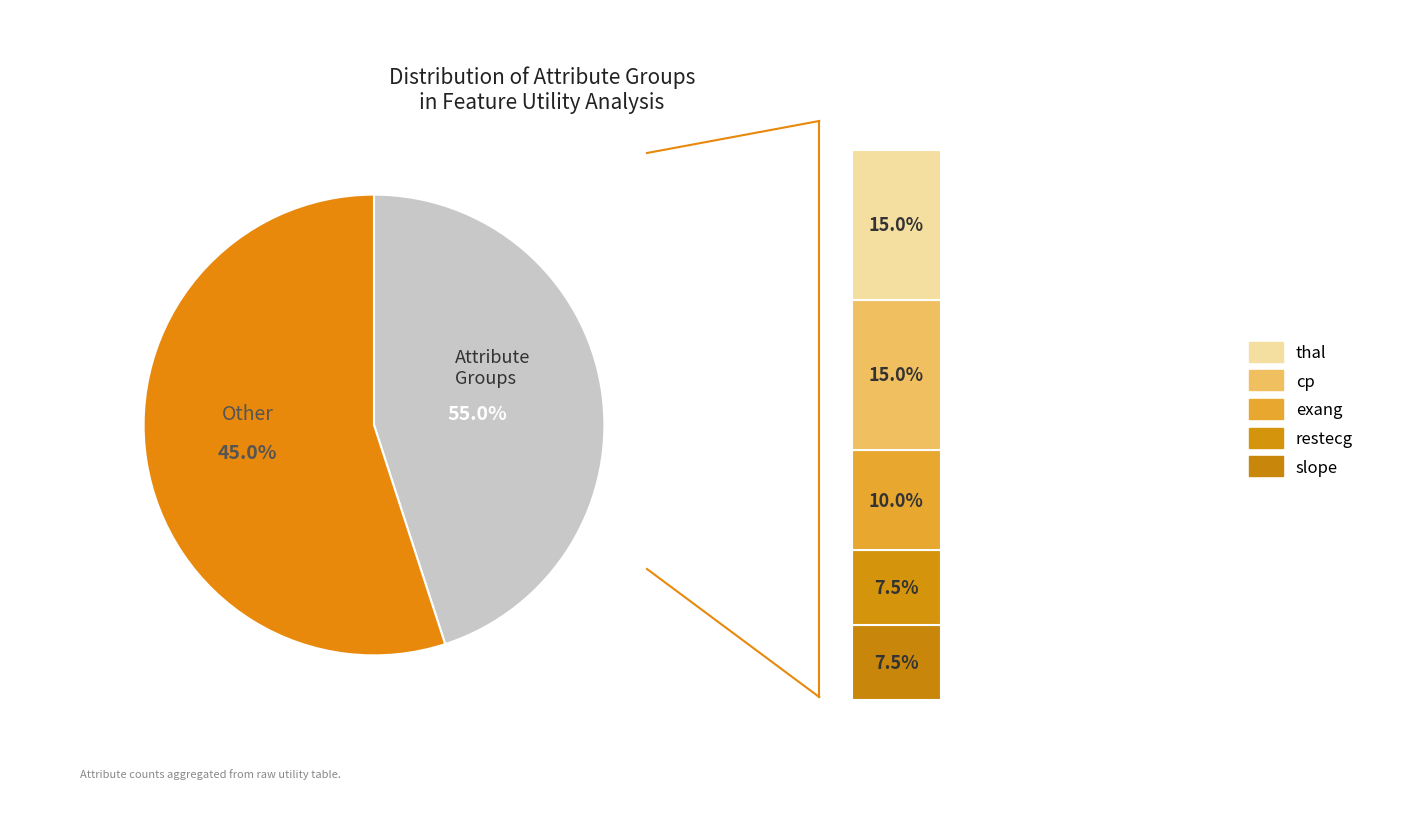

To the nearest percent, what is the average slice percentage?

17%